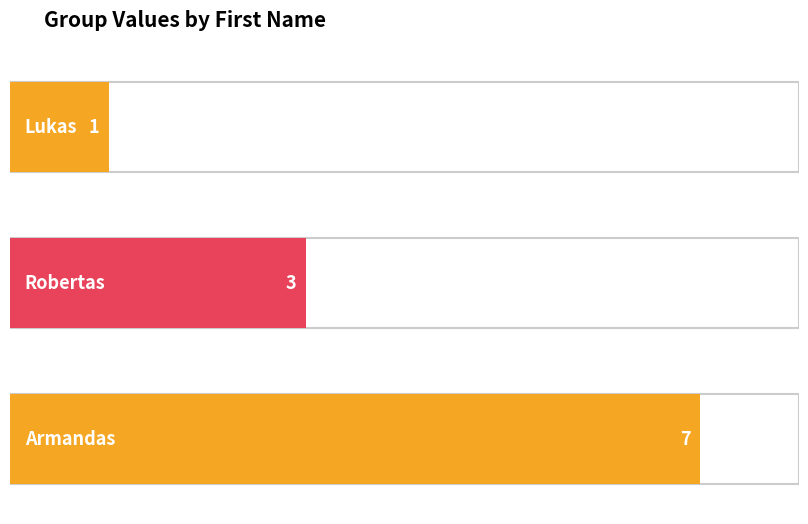

Reading left to right, what are all the values shown in this chart?

1	3	7